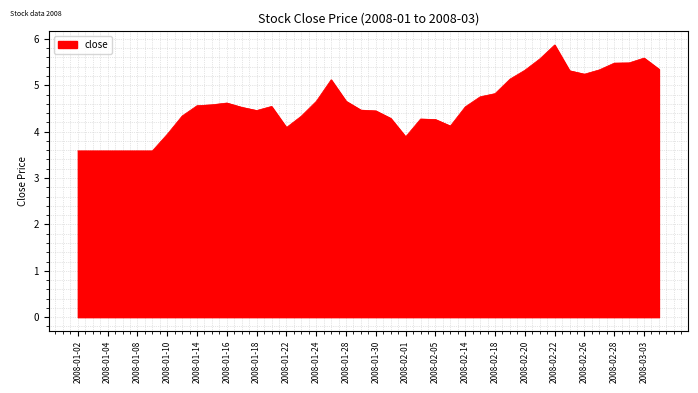

What is the difference between the maximum and minimum values?

2.3